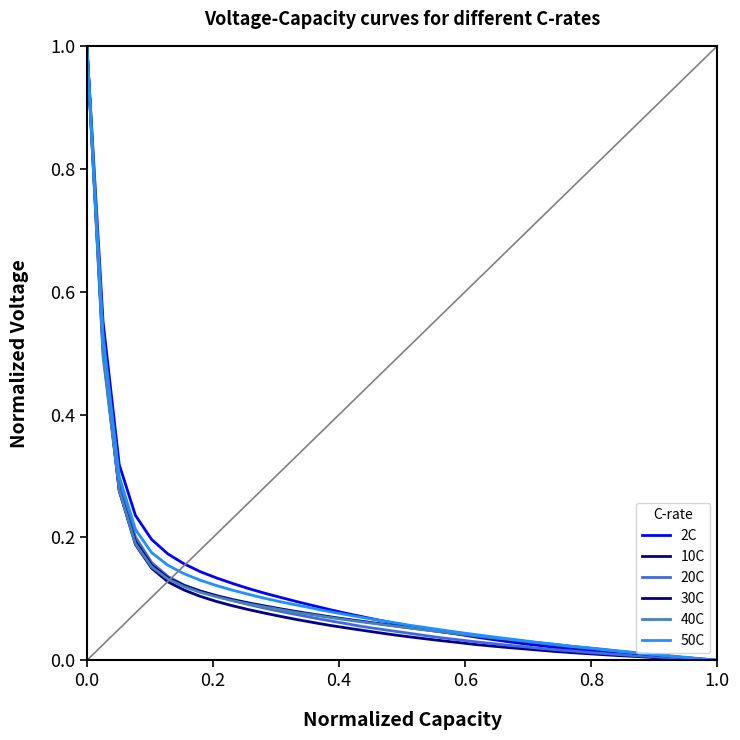

What is the average value of the 2C series?

0.1